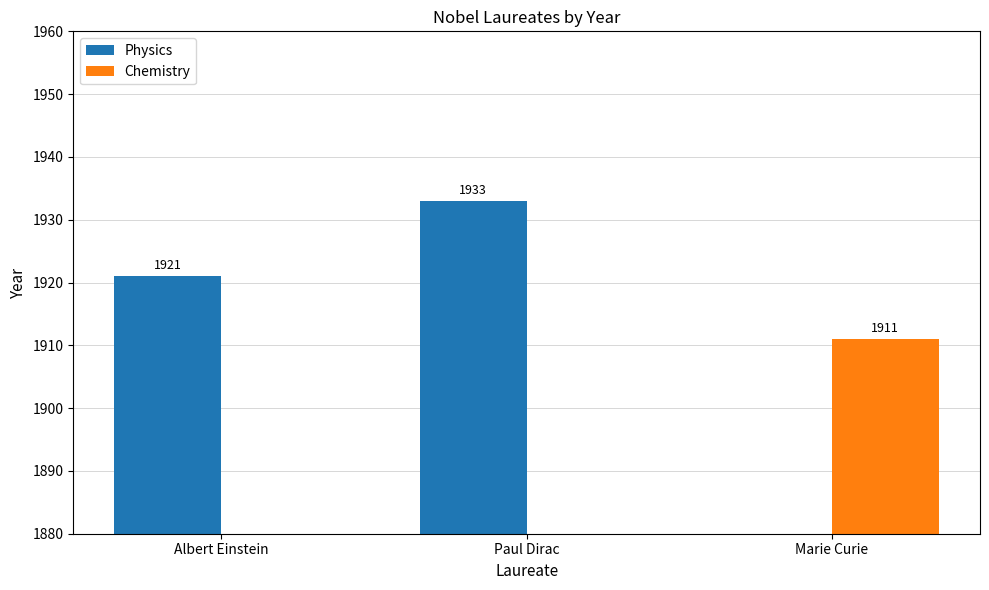

At how many categories does at least one series exceed 595?

3